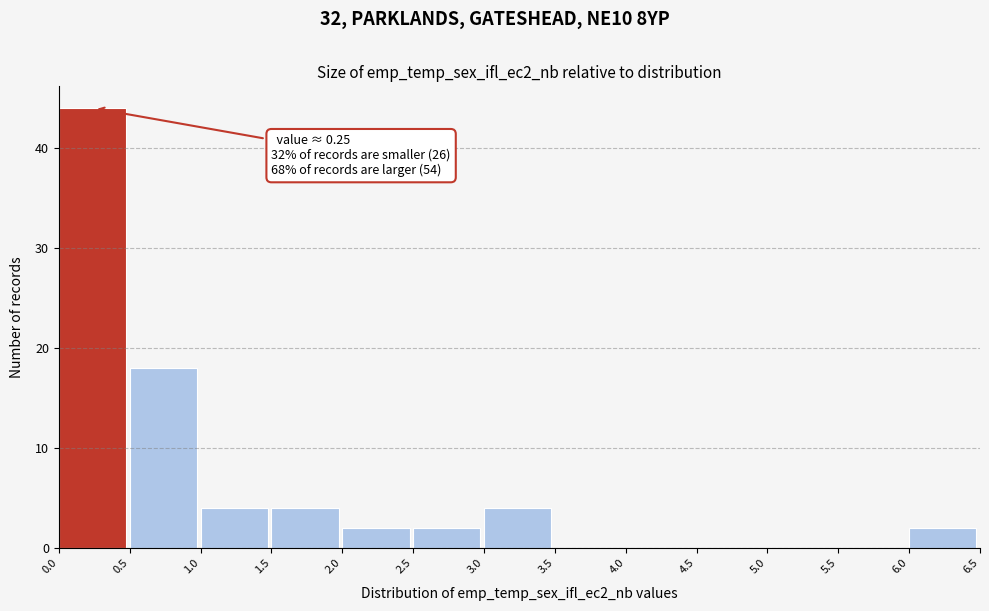

Over which range of the x-axis is the bar tallest?

0.0 to 0.5